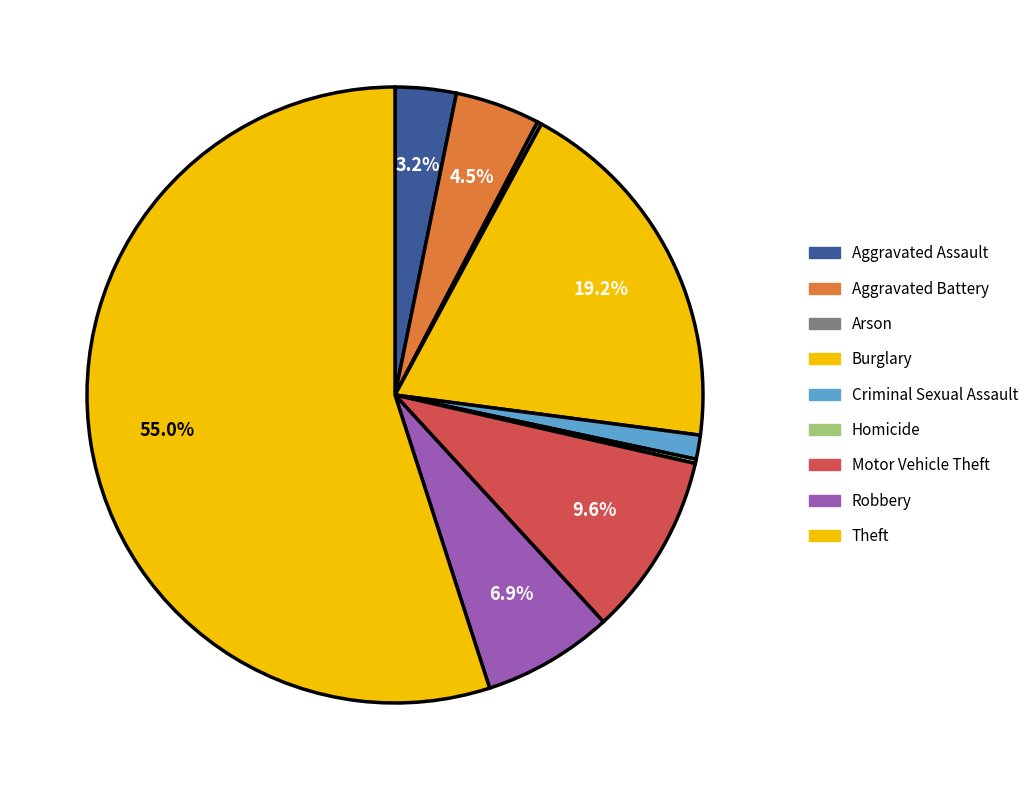

What portion of the pie excludes Burglary?

80.8%